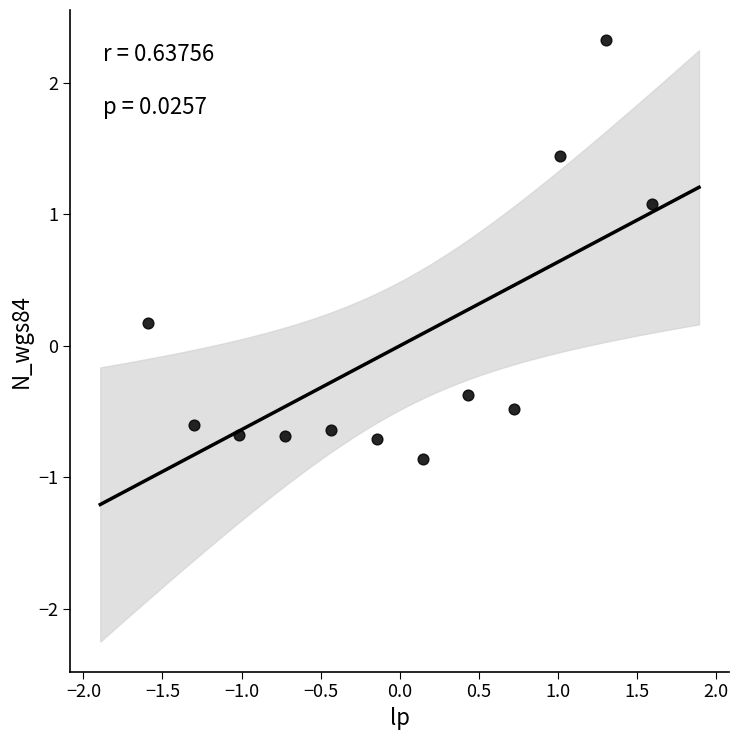

What is the range of Y values (max minus min)?

3.2